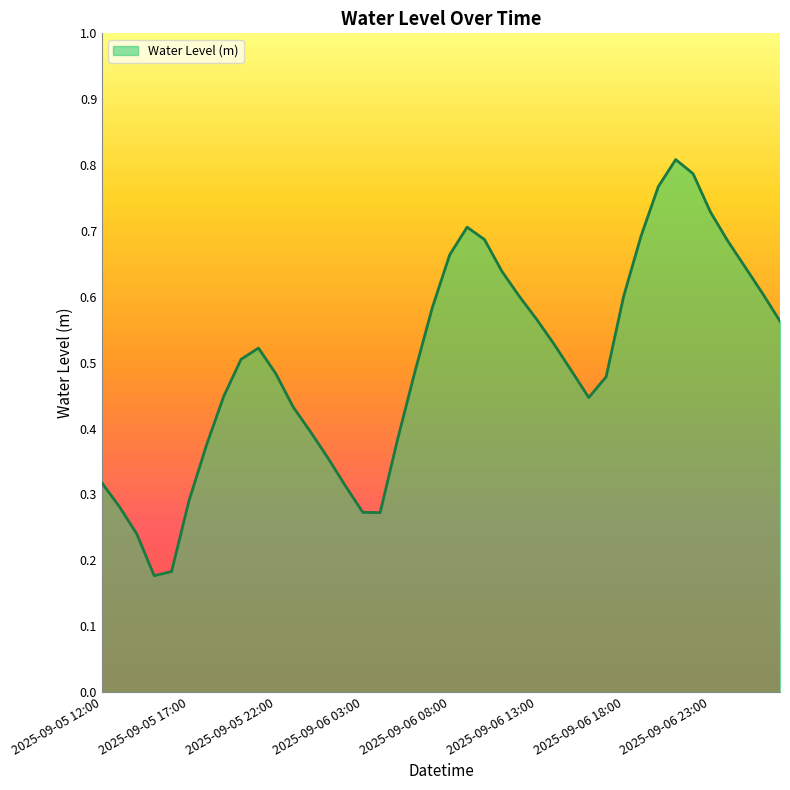

Is this an area chart (filled region under the line)?

Yes